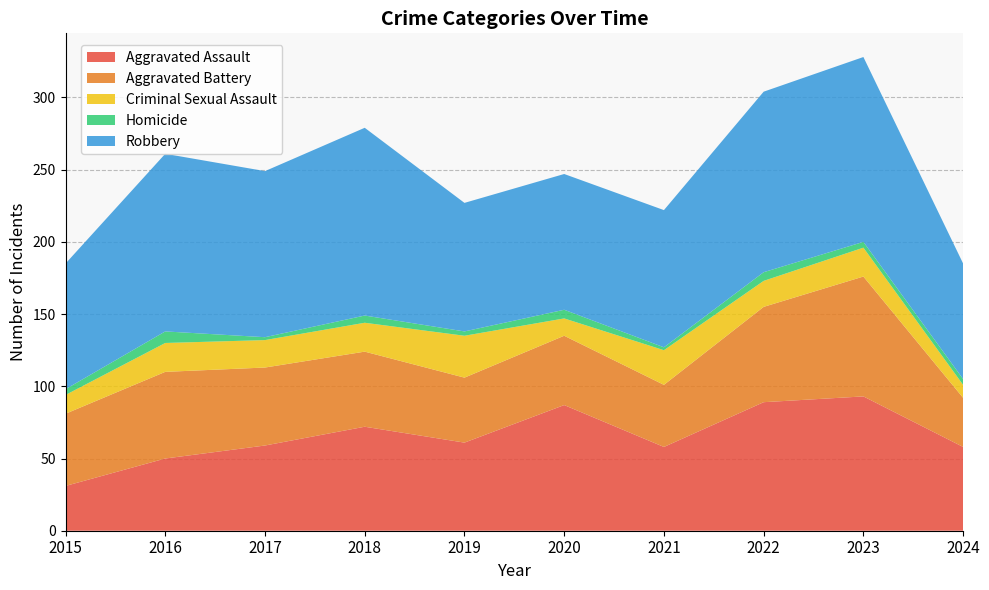

Reading right to left, extract all data points from this chart.

Aggravated Assault: 58	93	89	58	87	61	72	59	50	31
Aggravated Battery: 34	83	66	43	48	45	52	54	60	50
Criminal Sexual Assault: 9	20	18	24	12	29	20	19	20	13
Homicide: 4	4	6	2	6	3	5	2	8	4
Robbery: 80	128	125	95	94	89	130	115	123	87